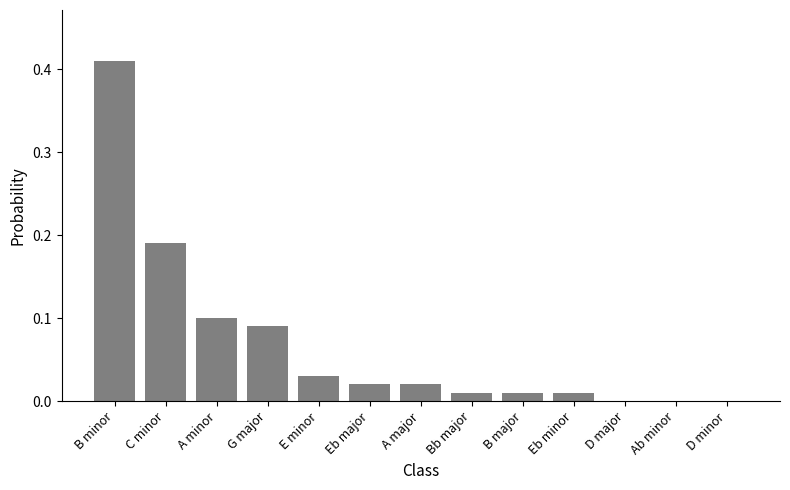

Which has a higher value, G major or Bb major?

G major